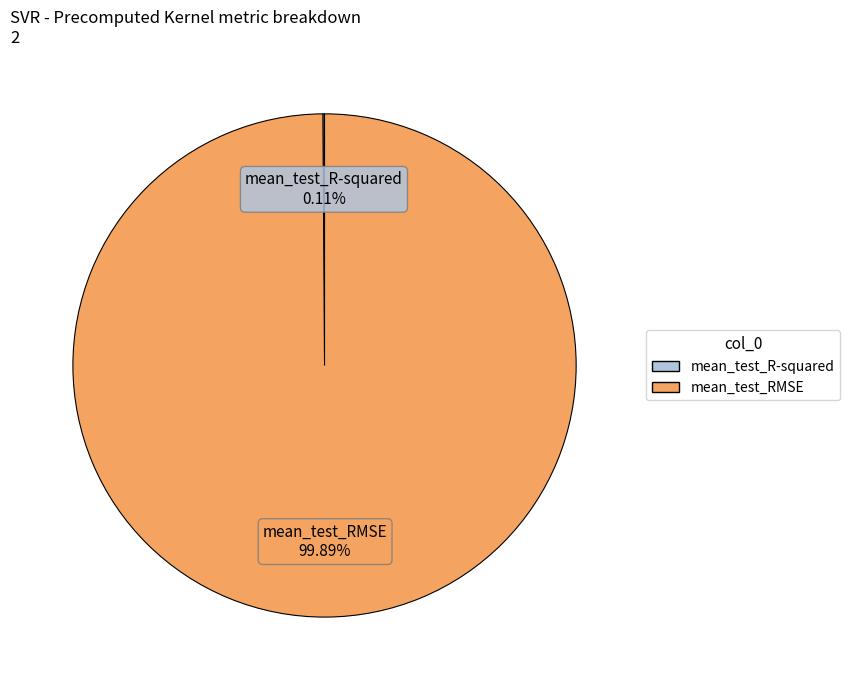

Is there any slice that represents more than half of the pie?

Yes